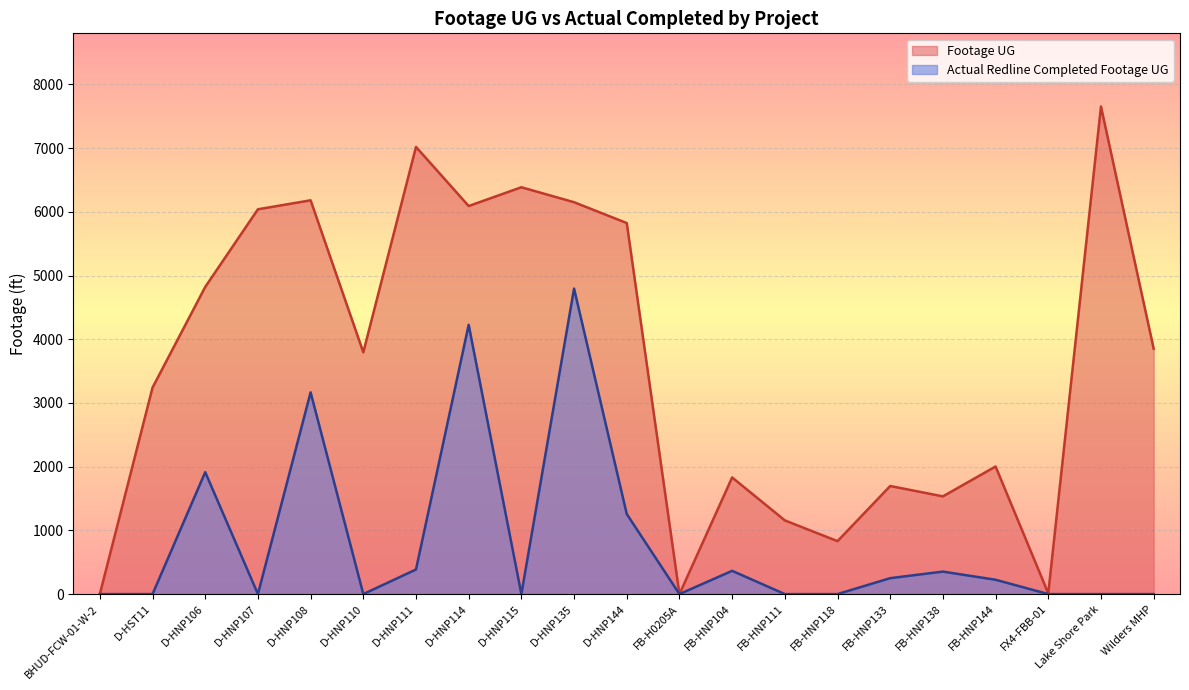

At how many categories does at least one series exceed 7106?

1